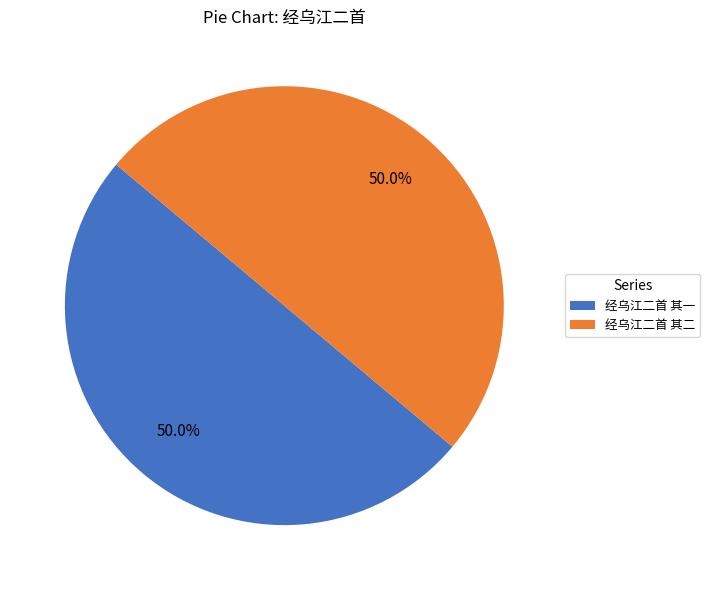

To the nearest percent, what is the combined percentage of 经乌江二首 其一 and 经乌江二首 其二?

100%